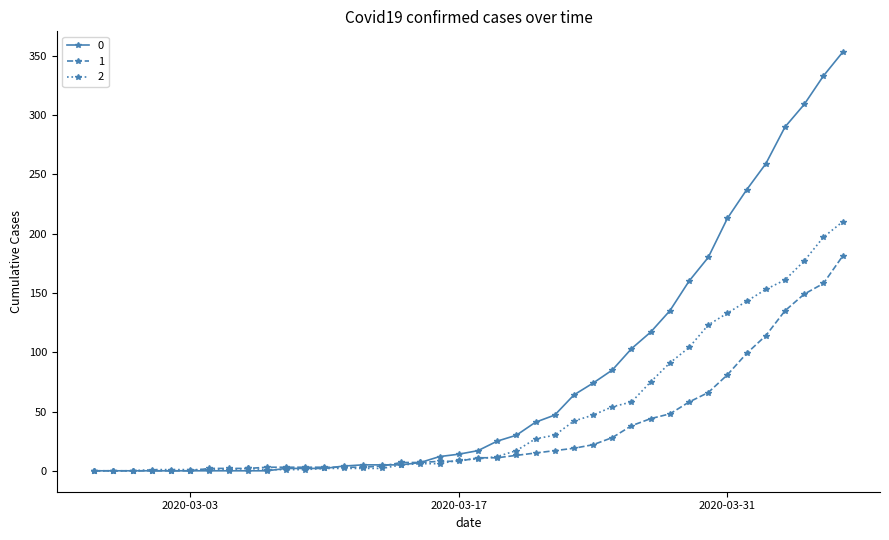

Rank the series by their average value, from lowest to highest.

1, 2, 0